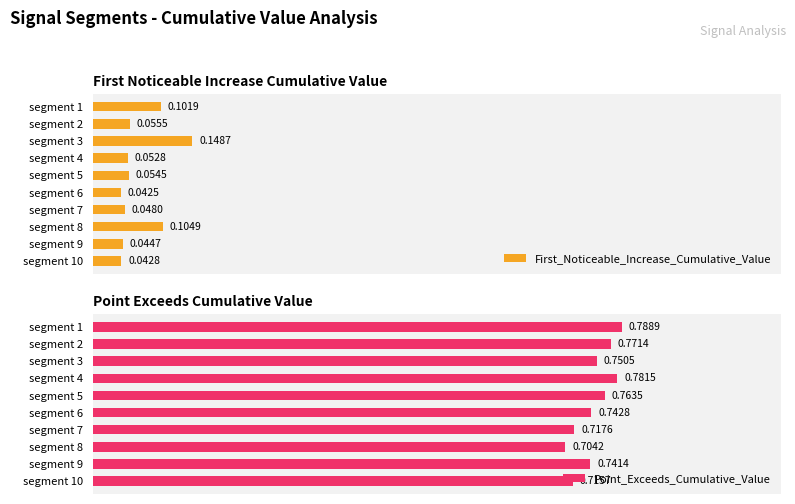

List the labels in order of First_Noticeable_Increase_Cumulative_Value value, largest first.

segment 3, segment 8, segment 1, segment 2, segment 5, segment 4, segment 7, segment 9, segment 10, segment 6